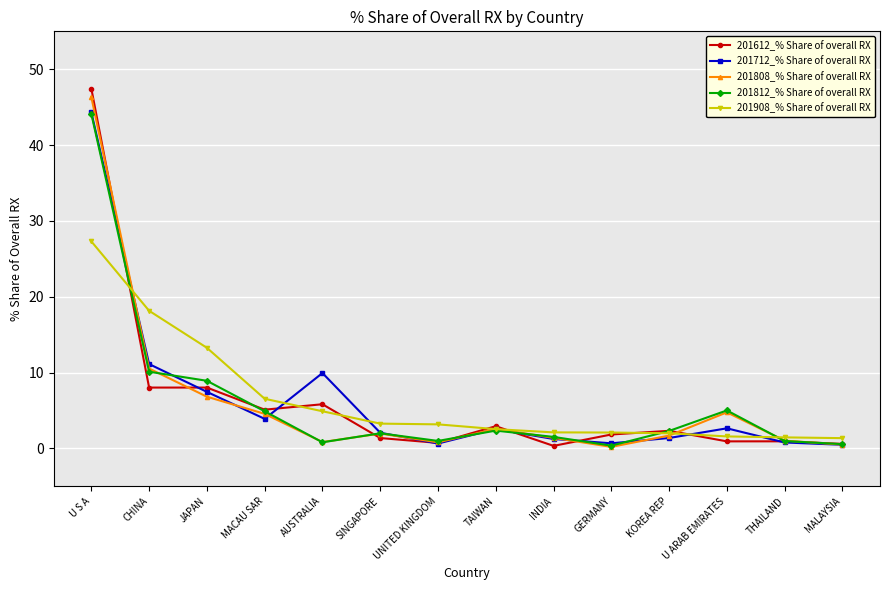

The 201812_% Share of overall RX series shows 6.9 at MACAU SAR. True or false?

False